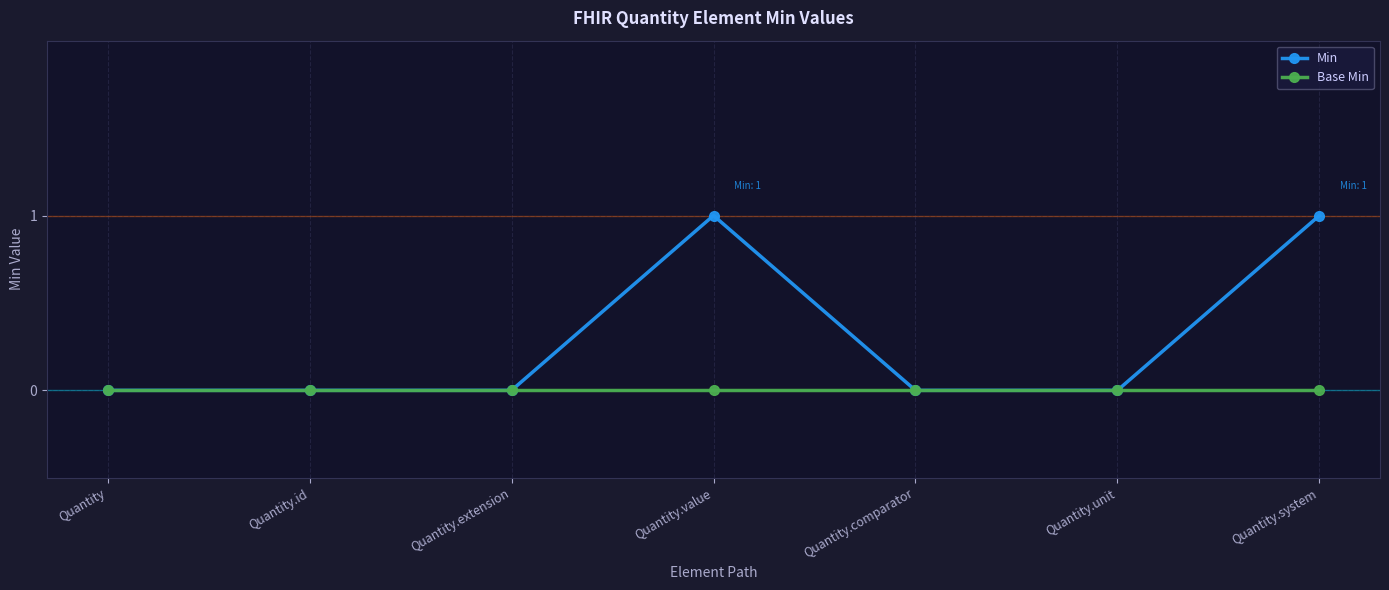

Which series changed the most between Quantity.id and Quantity.system?

Min